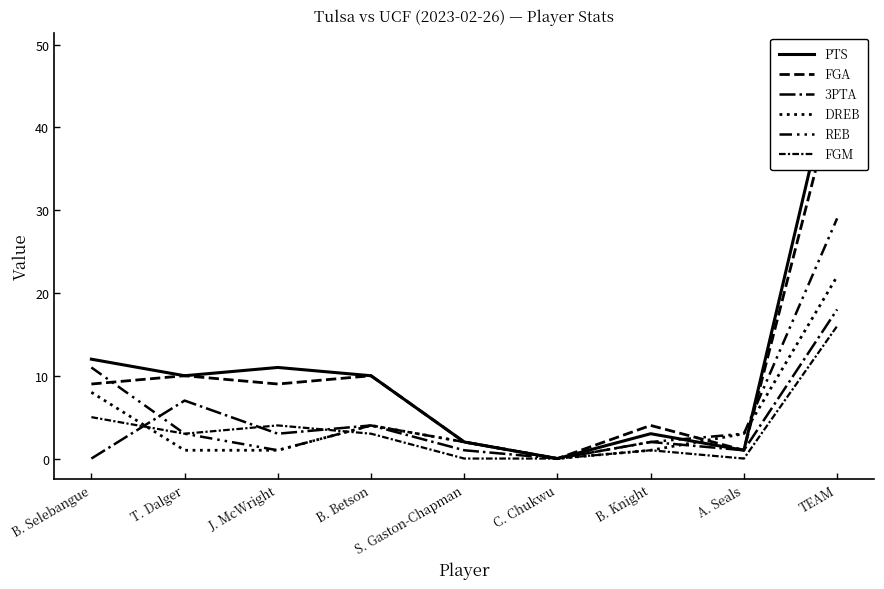

The REB series shows 2 at B. Knight. True or false?

True